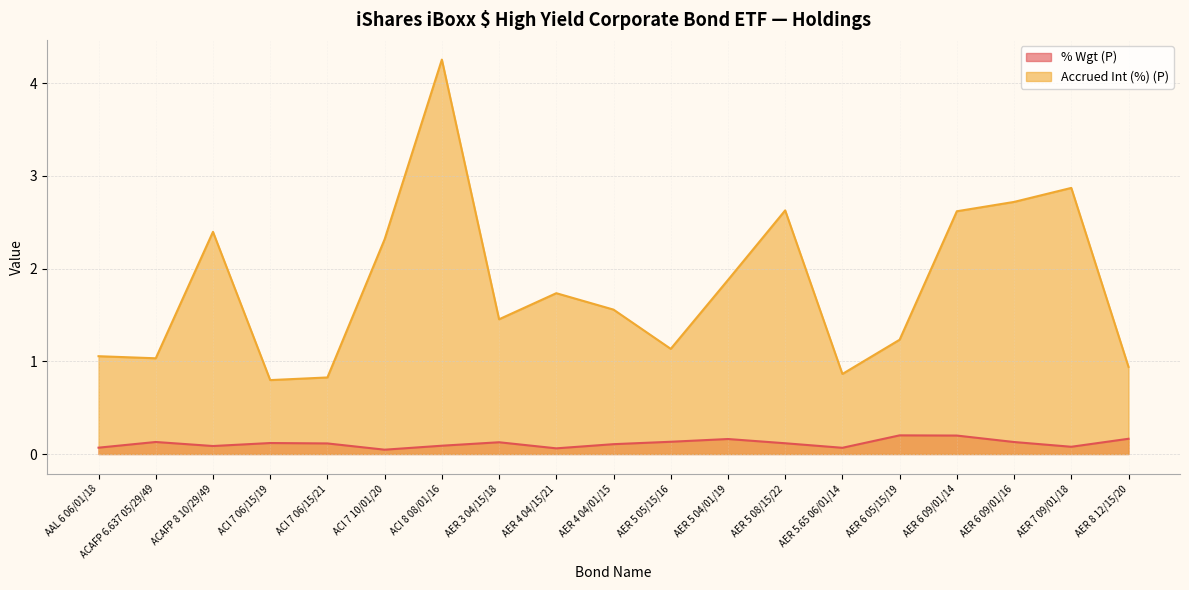

True or false: Accrued Int (%) (P) and % Wgt (P) cross at least once.

False